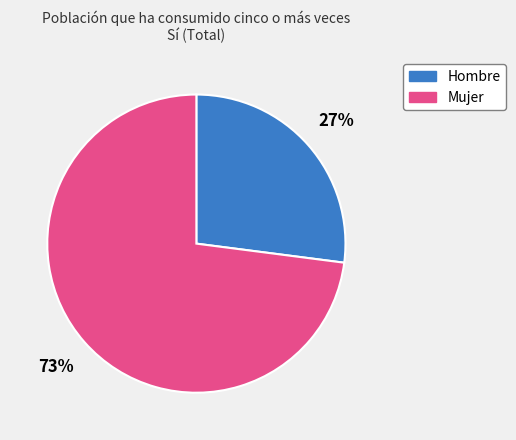

Count the number of slices in the pie.

2